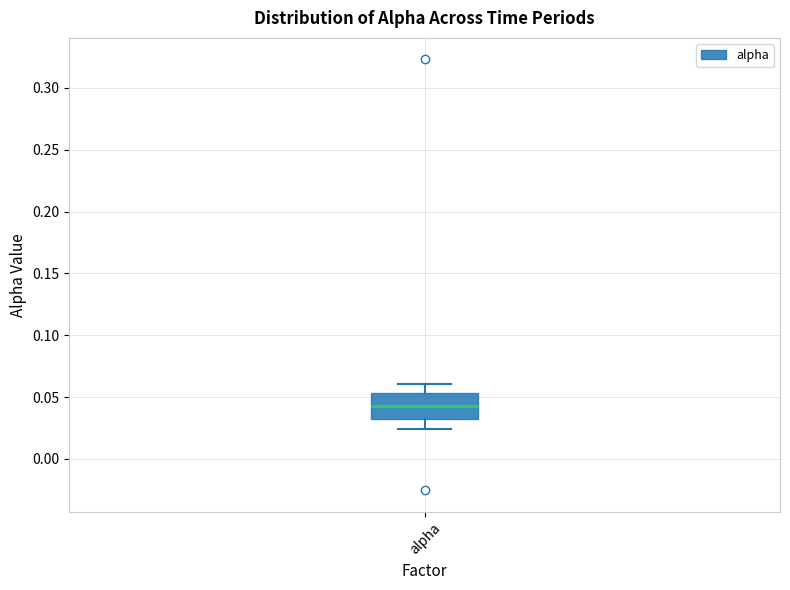

Where does the upper whisker of the box for alpha end on the y-axis? The values are not printed on the chart, so give them approximately, as read against the axis.

0.060